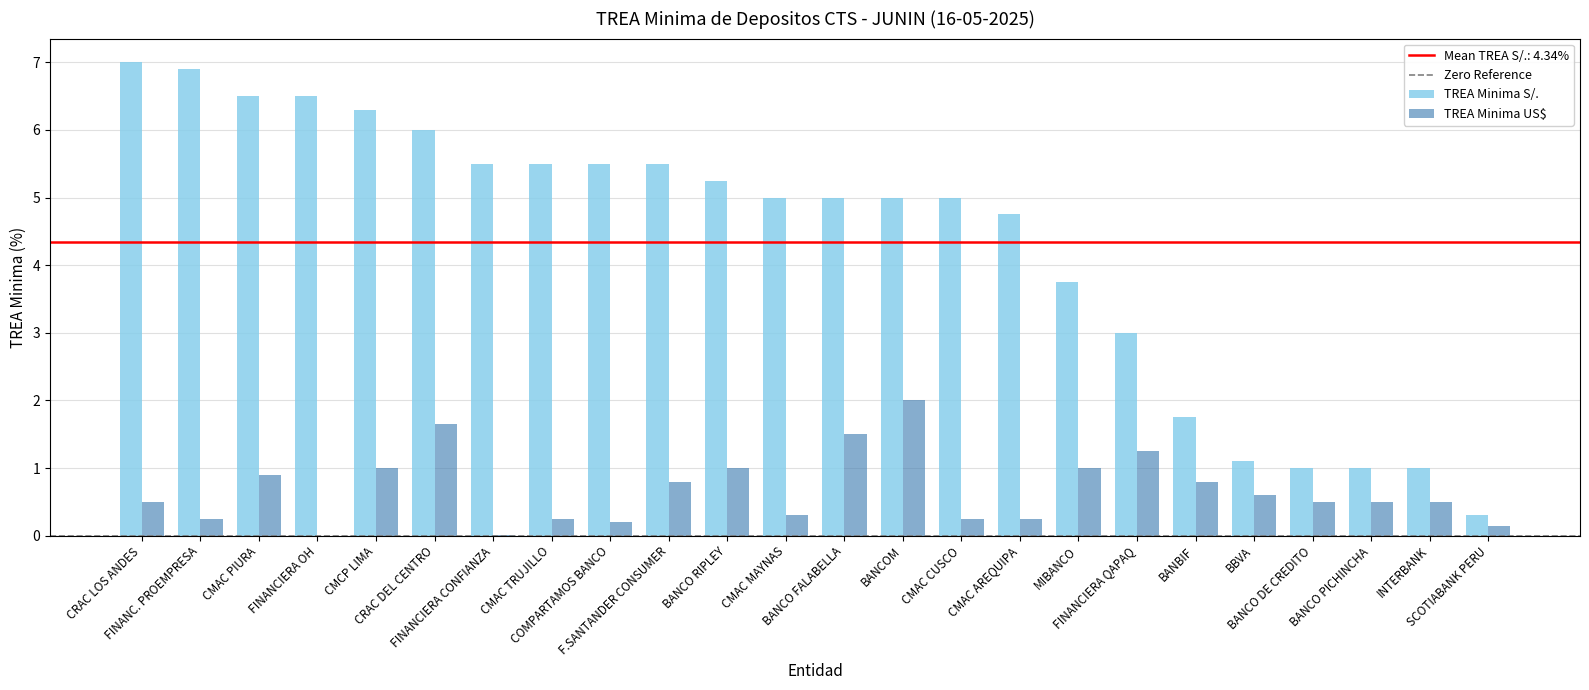

What is the maximum value for TREA Minima US$?

2.0